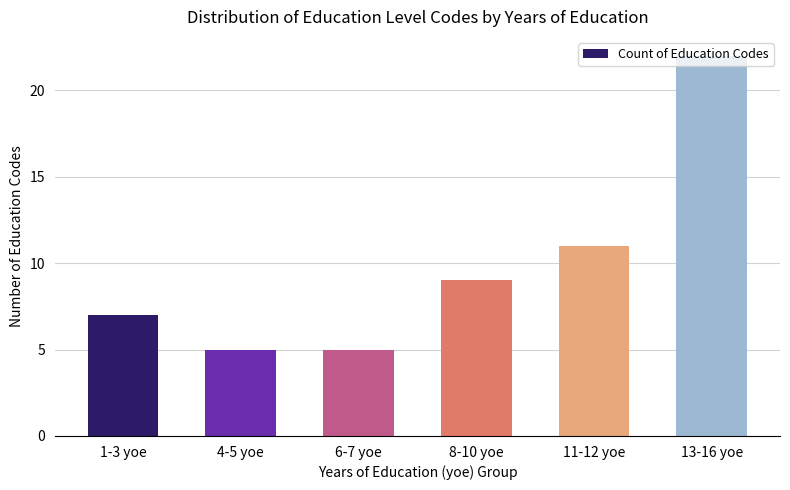

Reading left to right, extract all data points from this chart.

7	5	5	9	11	22